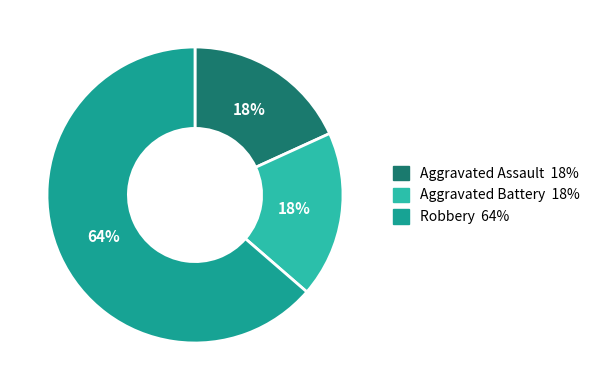

Which category has the biggest portion of the pie?

Robbery